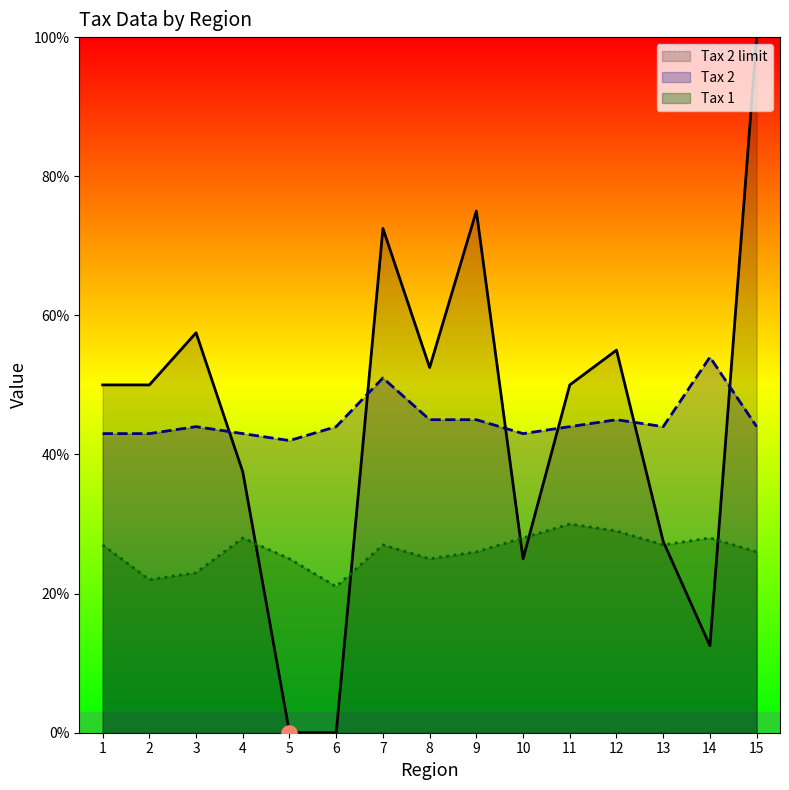

Is the value of Tax 1 at 1 greater than the value of Tax 2 limit at 2?

No